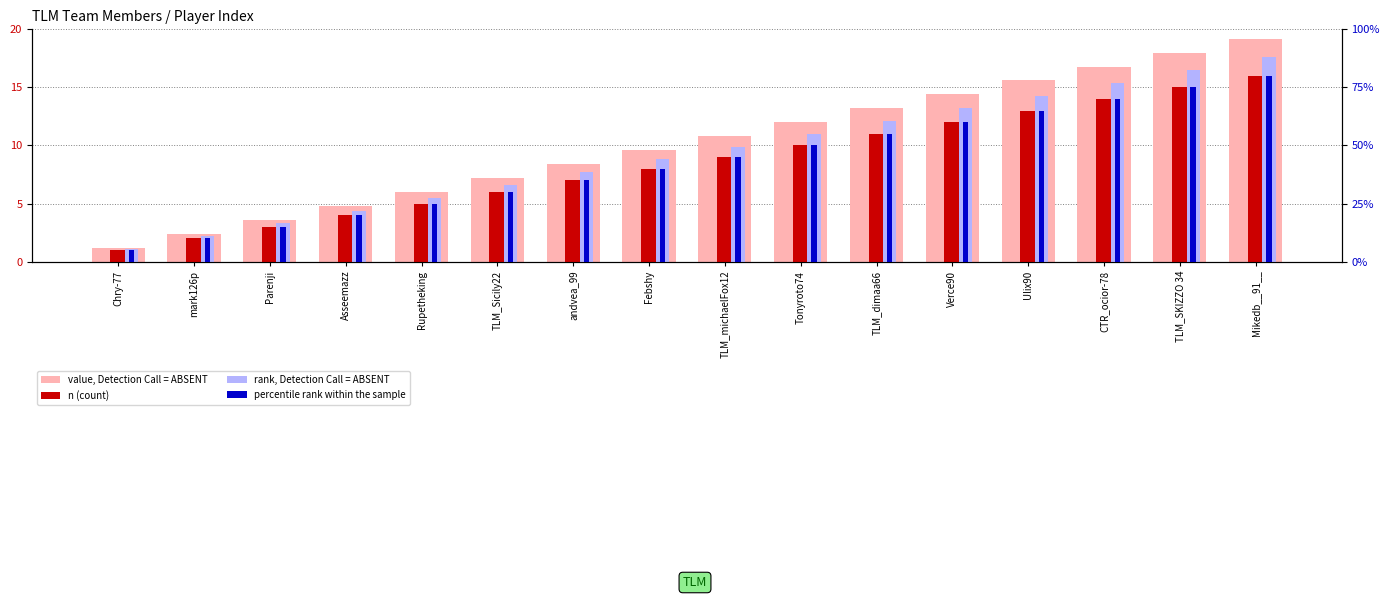

What position from the left is mark126p?

2